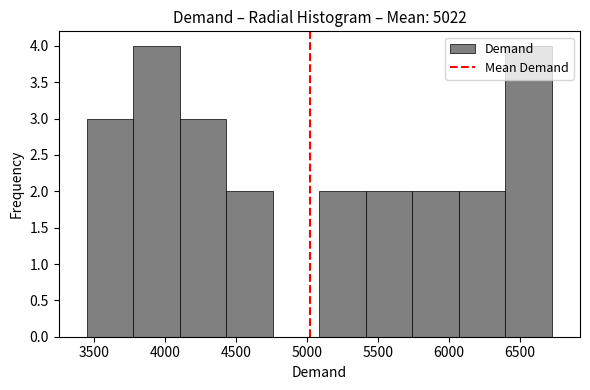

What is the height of the bar covering 6400 to 6750 on the x-axis? Neither the bar edges nor the heights are printed on the chart, so give them approximately, as read against the axes.

4